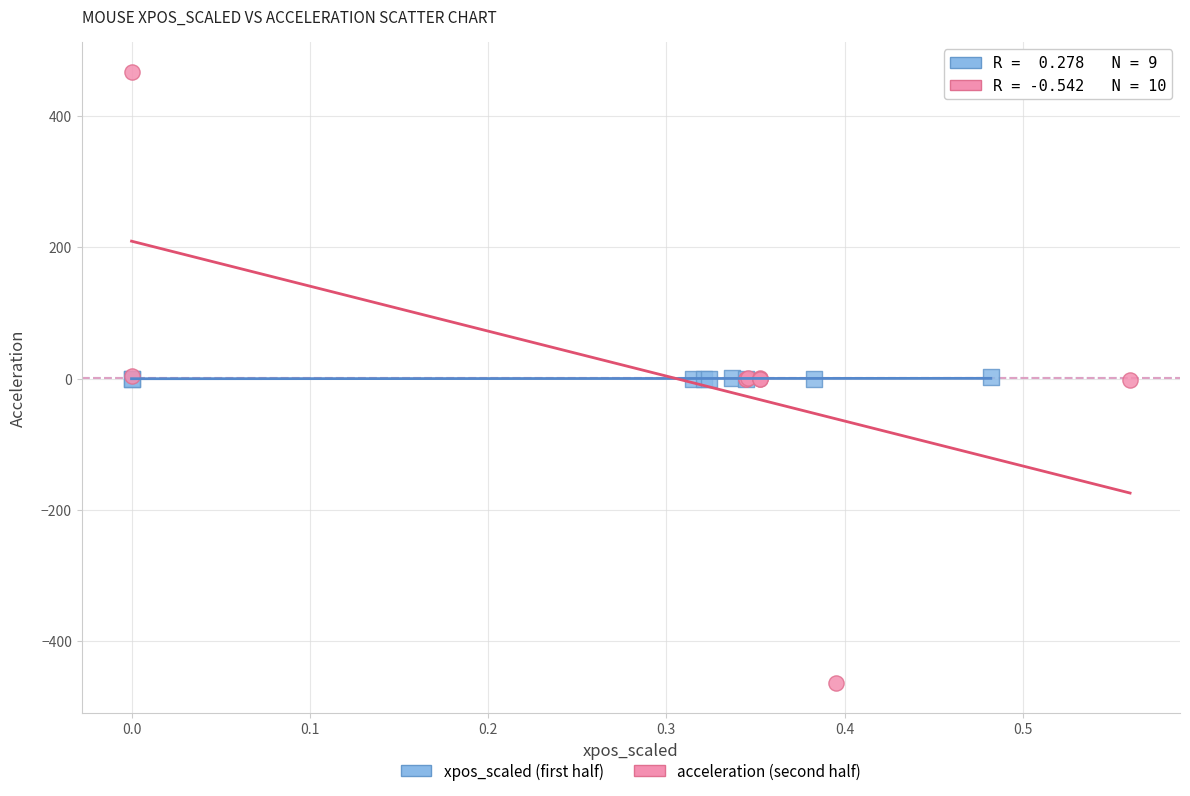

Which series has the largest Y range (max minus min)?

acceleration (second half)